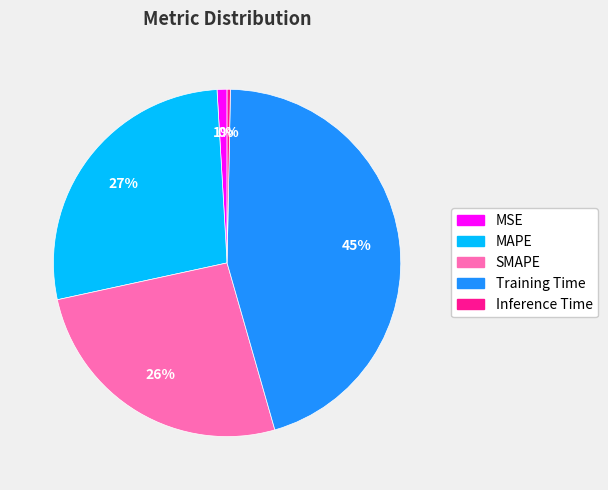

The Inference Time slice represents 0% of the pie. True or false?

True